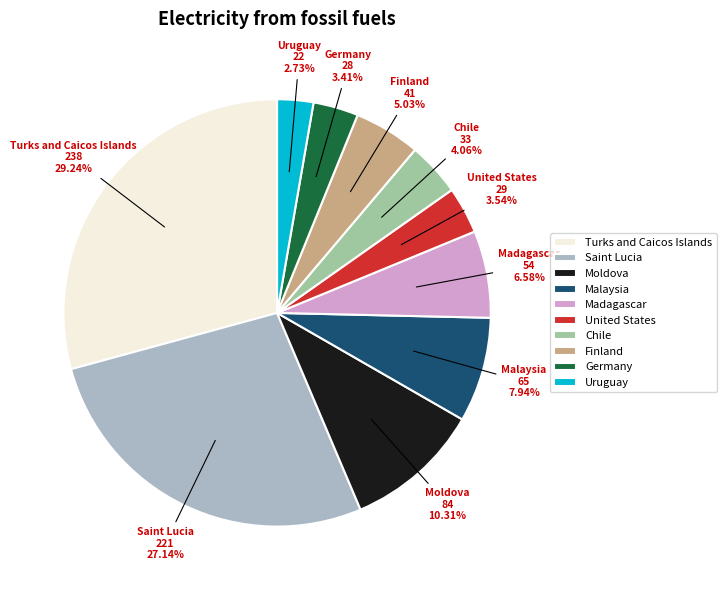

Combined, do Chile and United States account for over 50%?

No